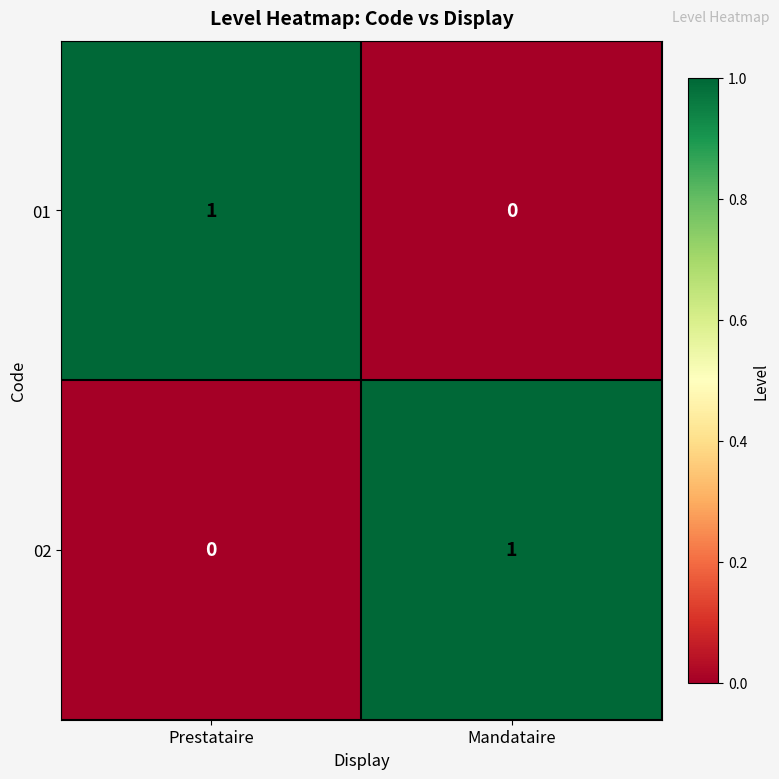

List the labels in order of 01 value, largest first.

Prestataire, Mandataire